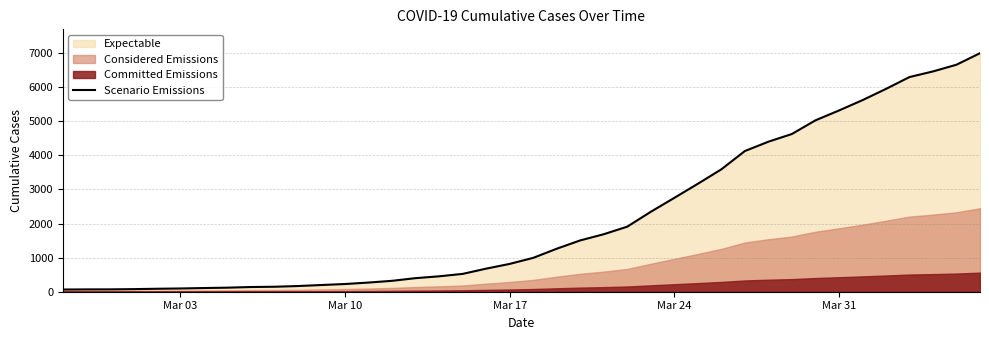

What is the maximum value for Scenario Emissions?

6995